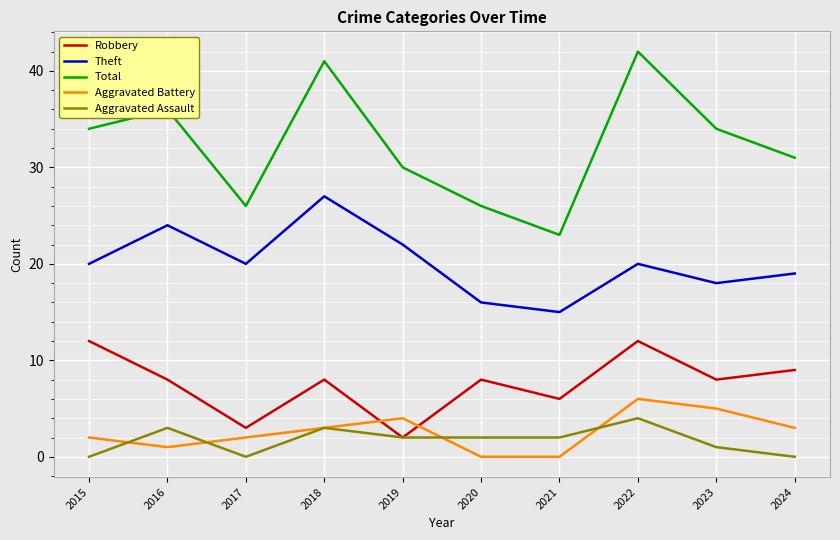

The Total series shows 37 at 2020. True or false?

False